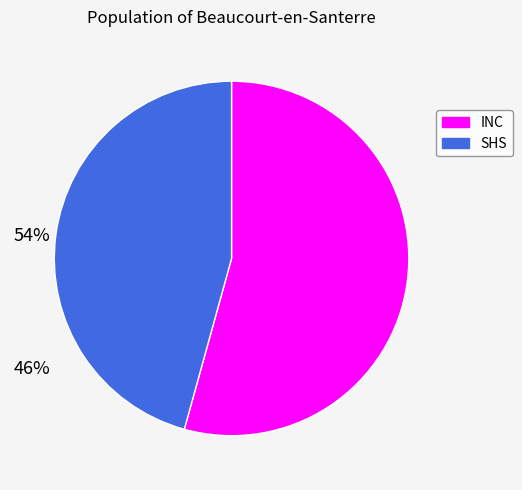

How many slices are in this pie chart?

2